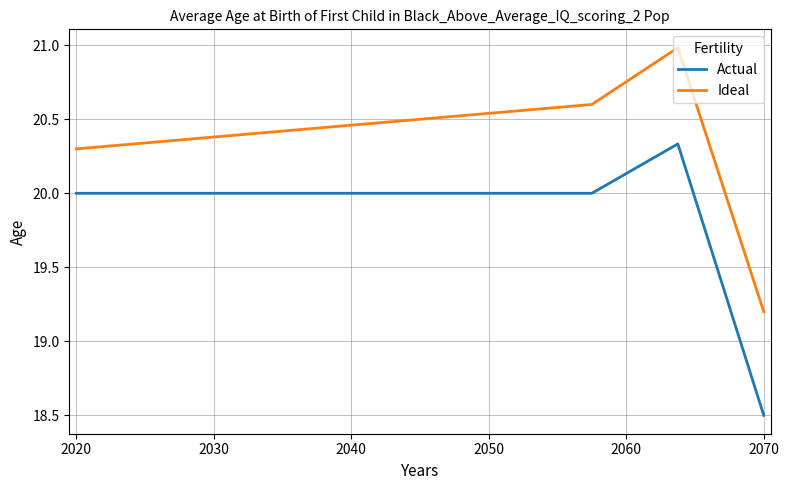

True or false: Ideal and Actual intersect in this chart.

False